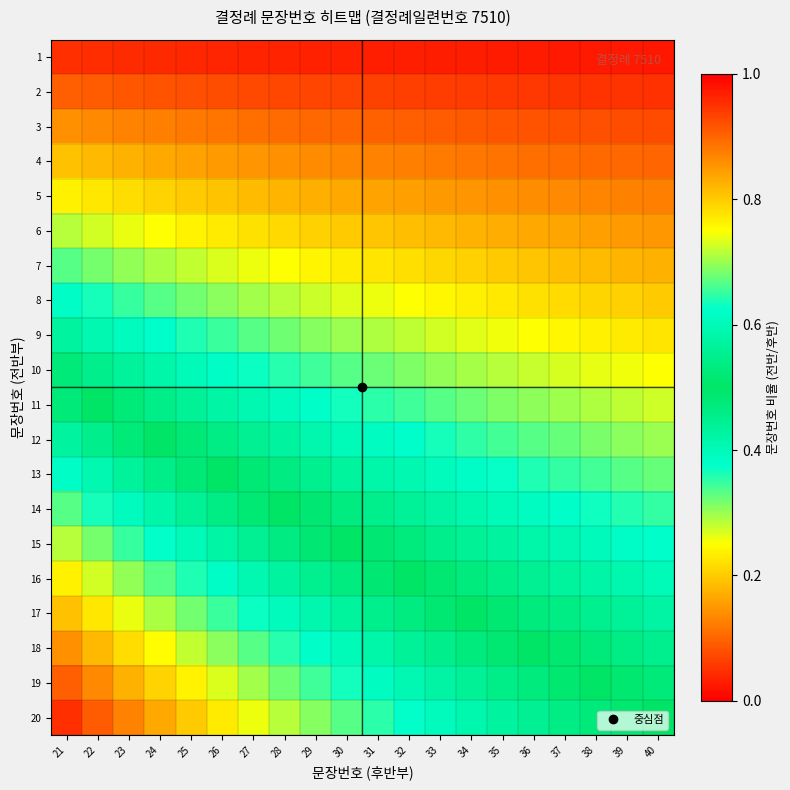

Between 21 and 32, which series saw the biggest shift?

20